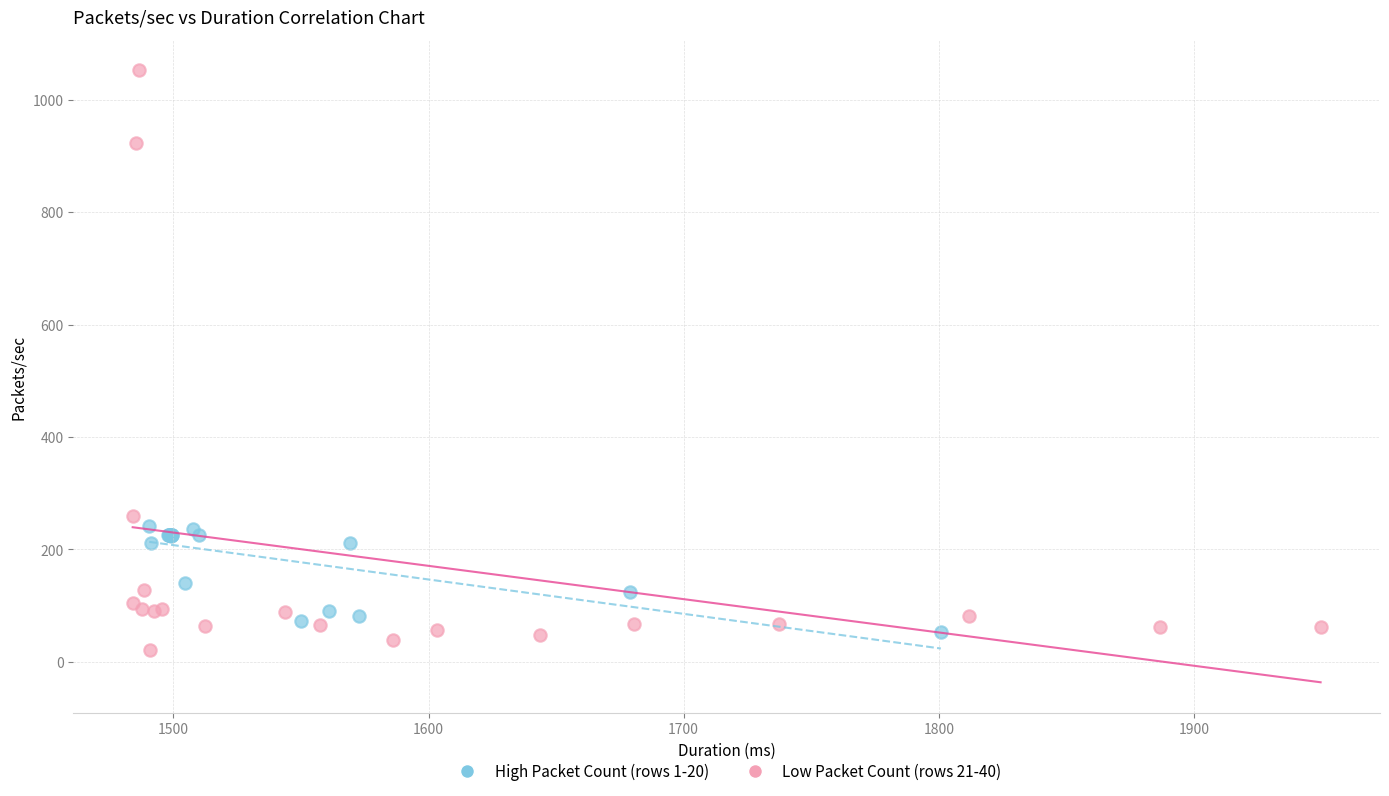

Which series reaches the maximum Y coordinate?

Low Packet Count (rows 21-40)